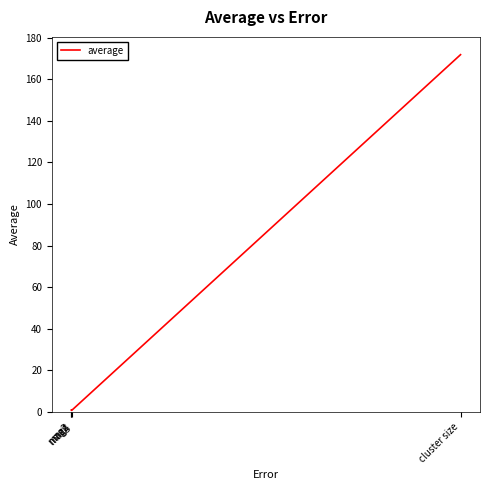

What is the difference between the maximum and minimum values?

171.1